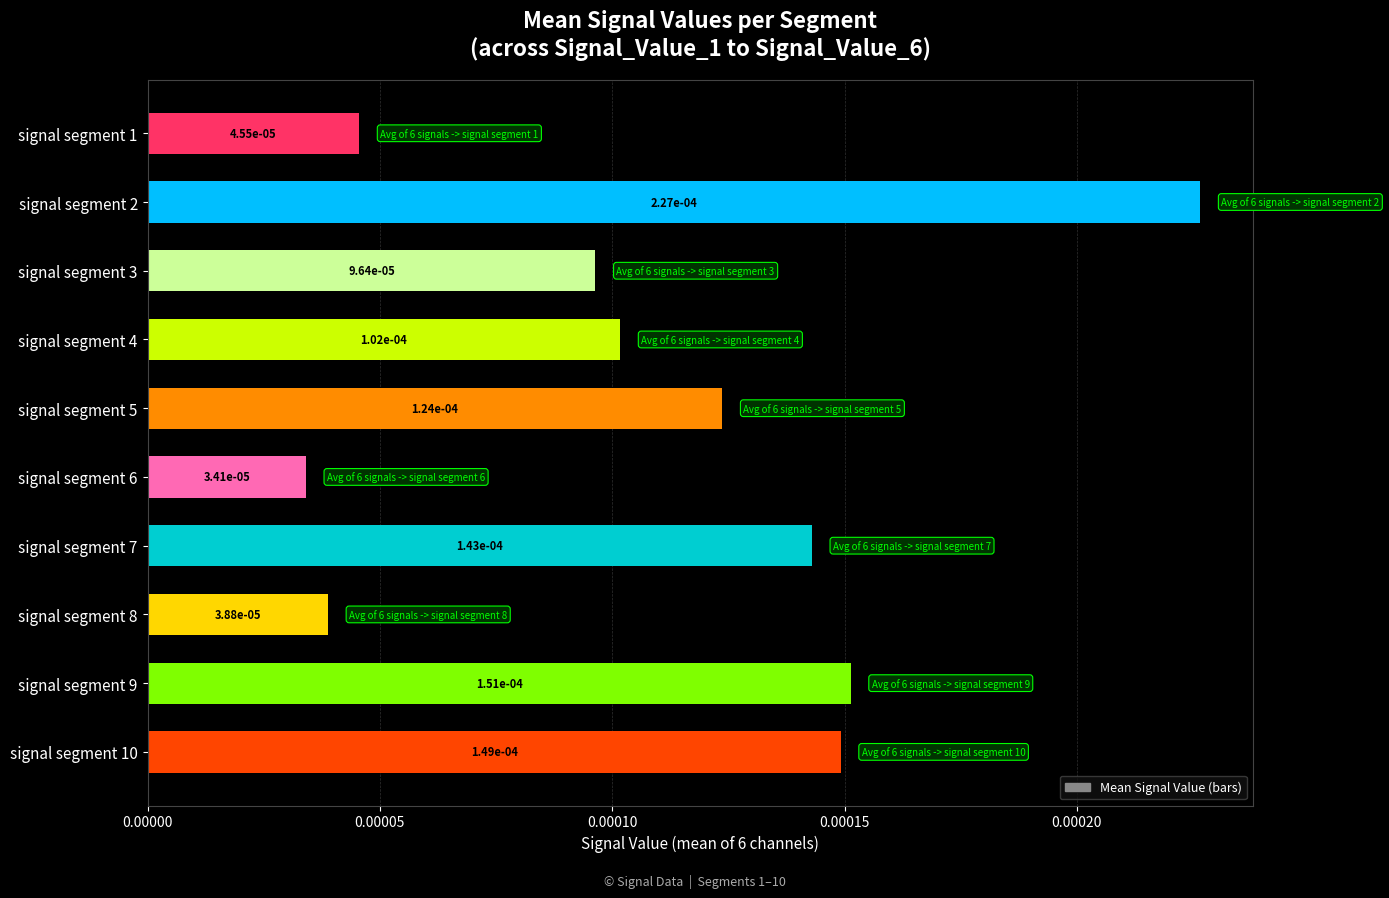

How many values are between 0 and 1?

10